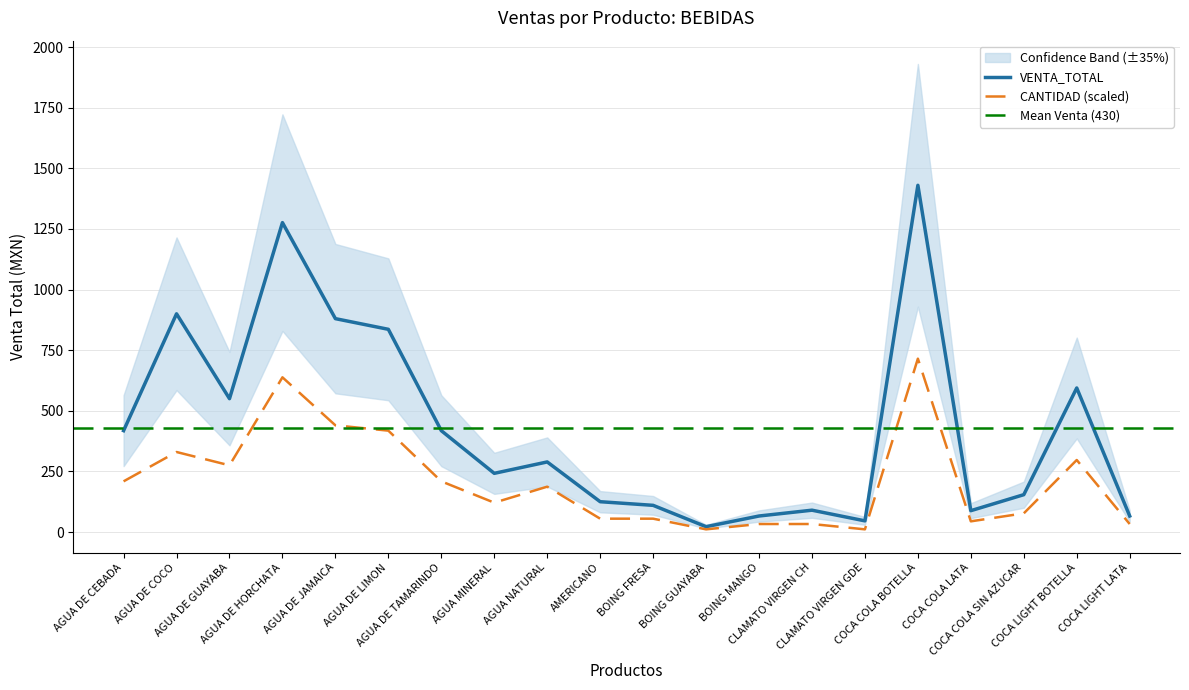

What is the smallest value displayed?

11